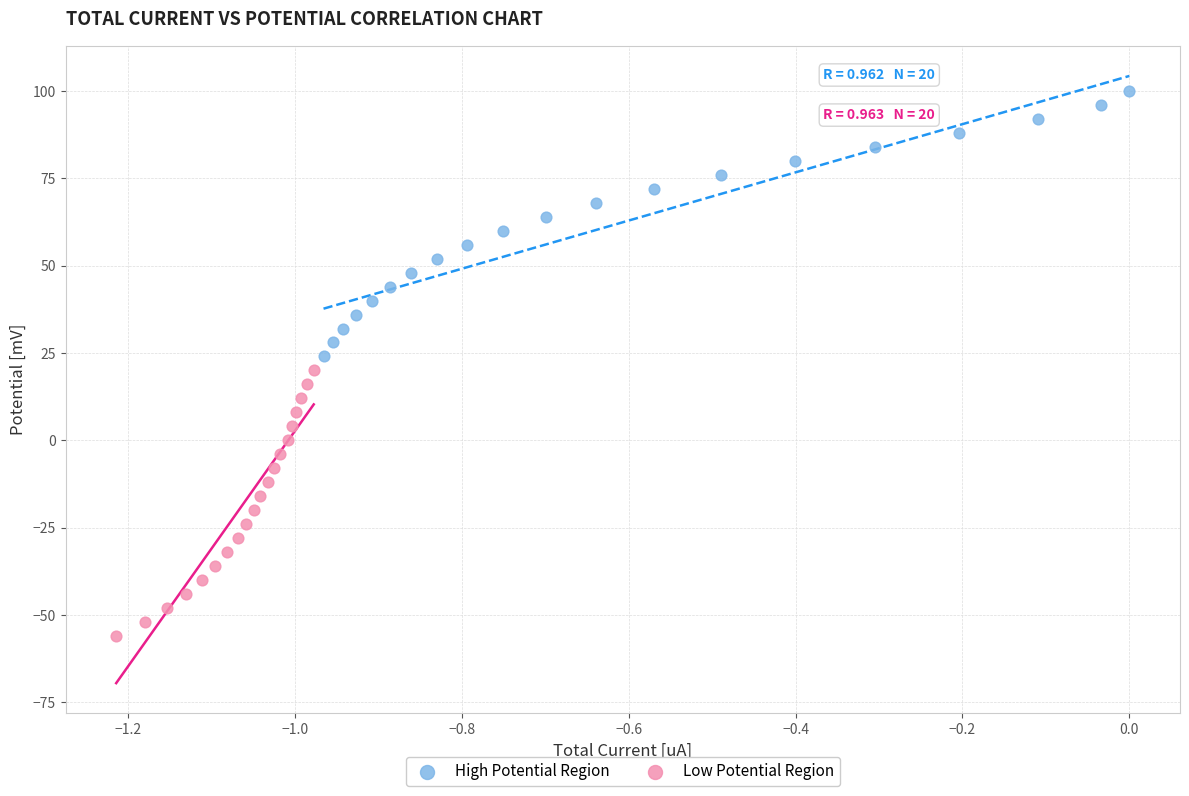

Which series contains the lowest Y value?

Low Potential Region